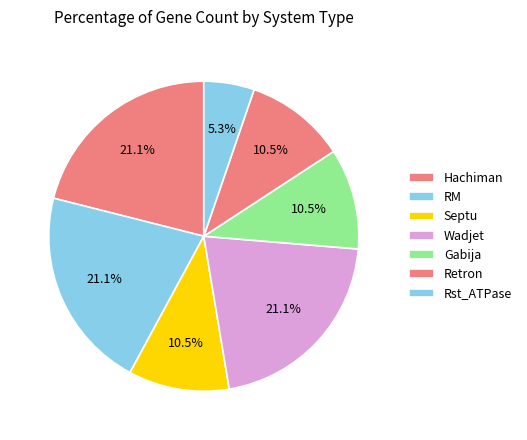

How many slices are in this pie chart?

7